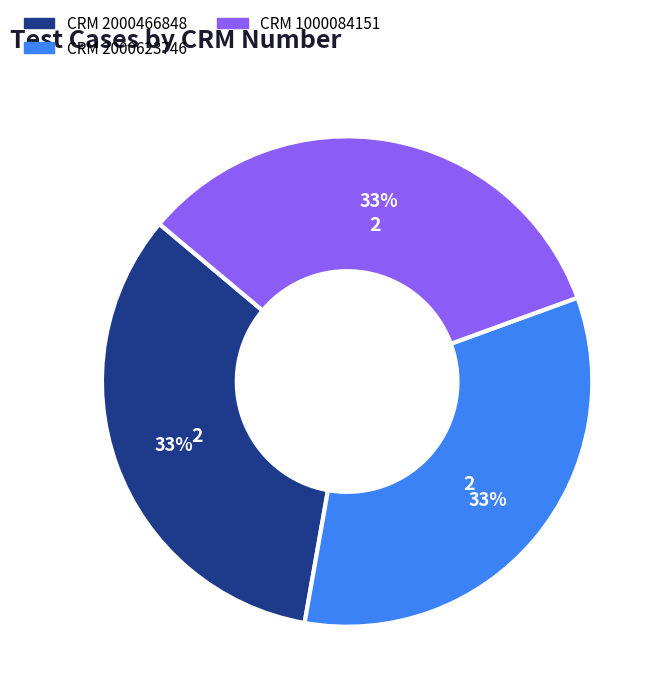

Is there a majority slice in this chart?

No